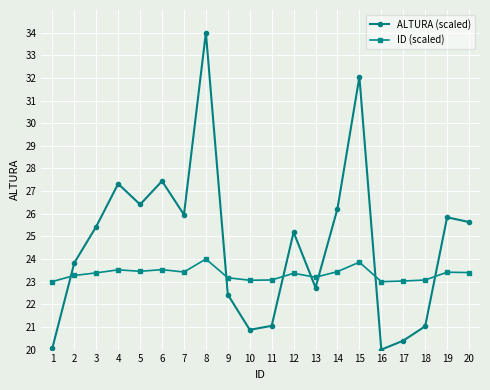

Which series has the largest total across all categories?

ALTURA (scaled)